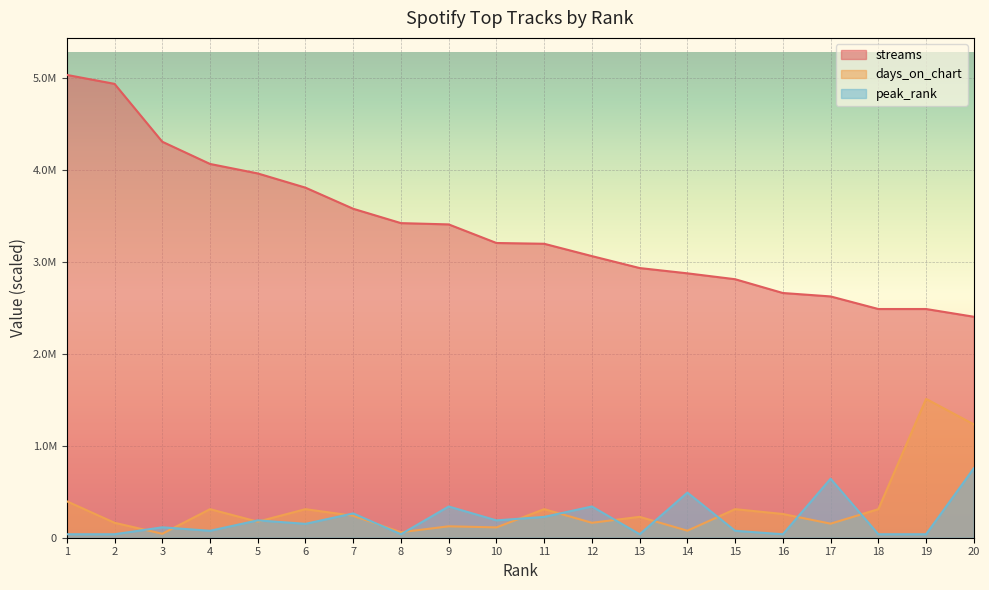

Reading right to left, list all the values displayed in this chart.

streams: 2405576.0	2489725.0	2489727.0	2626715.0	2664007.0	2814042.0	2878177.0	2935719.0	3065730.0	3200030.0	3208471.0	3410843.0	3424753.0	3581018.0	3810868.0	3965720.0	4069024.0	4310963.0	4940843.0	5038169.0
days_on_chart: 1234032.5	1511450.7	310899.7	153058.3	258285.9	310899.7	76529.1	227195.9	162624.4	310899.7	112402.2	124359.9	59788.4	239153.6	310899.7	174582.1	310899.7	43047.6	162624.4	396995.0
peak_rank: 755725.3	37786.3	37786.3	642366.5	37786.3	75572.5	491221.5	37786.3	340076.4	226717.6	188931.3	340076.4	37786.3	264503.9	151145.1	188931.3	75572.5	113358.8	37786.3	37786.3